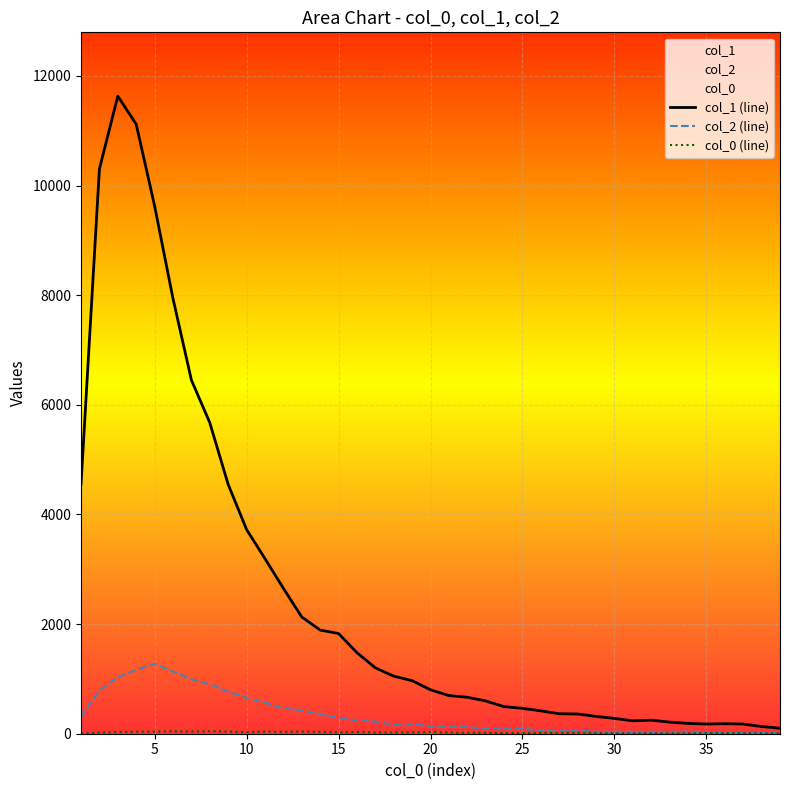

What is the greatest value displayed?

11631